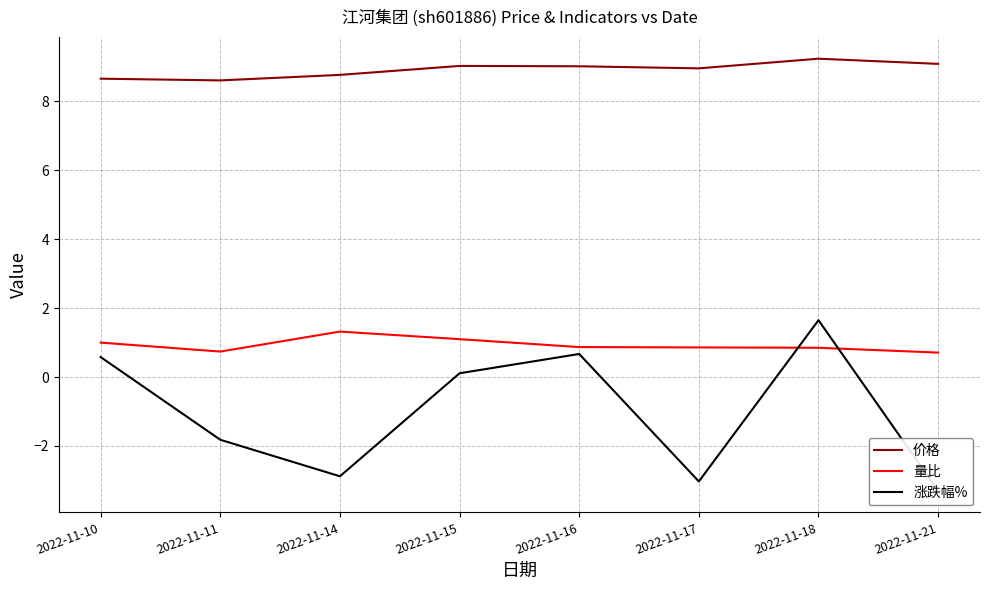

At how many categories does at least one series exceed 2?

8